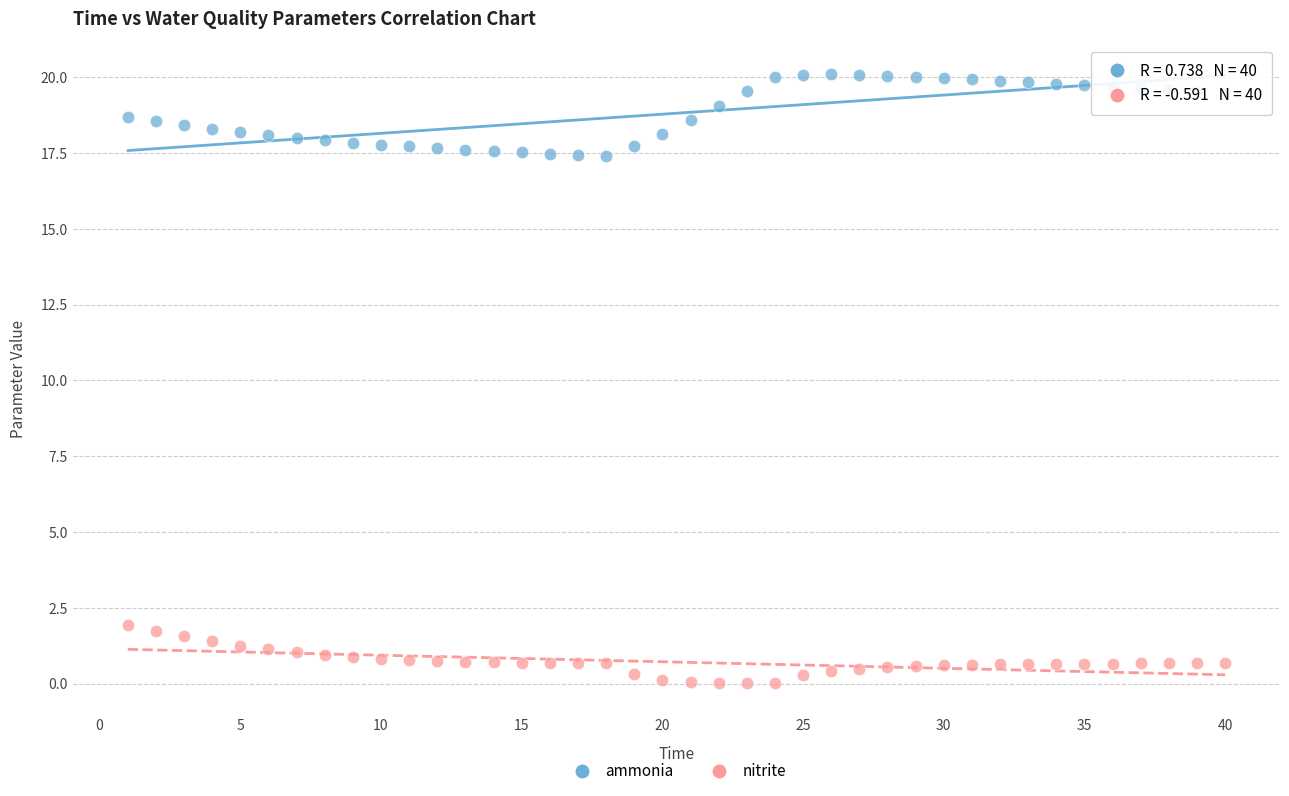

What are all the series names shown in the legend?

ammonia, nitrite